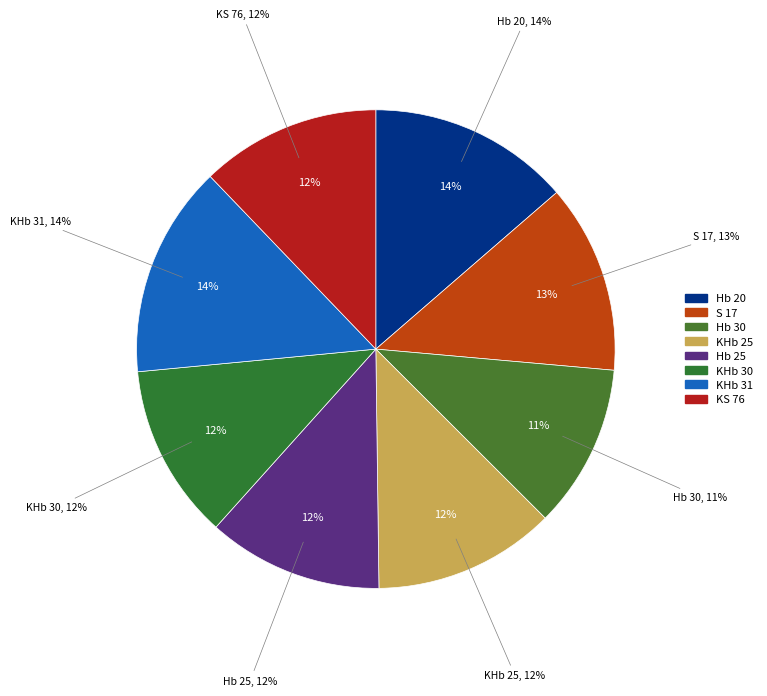

Approximately how many times larger is the value at KHb 25 compared to KHb 31?

0.9